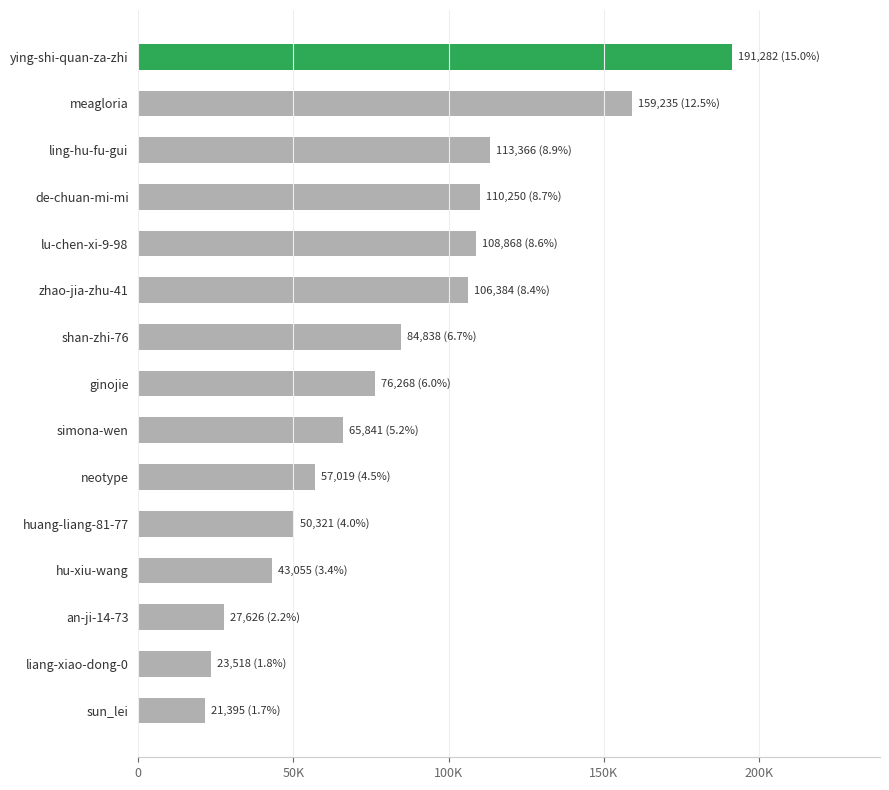

Does the chart contain any negative values?

No